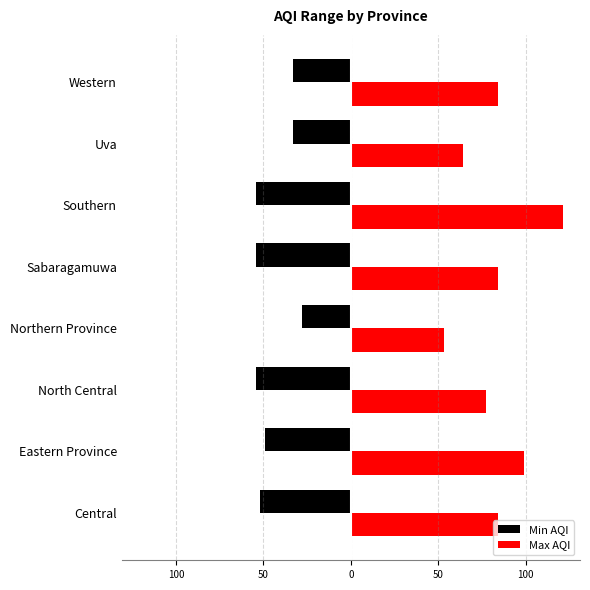

Which series has the largest total across all categories?

Max AQI